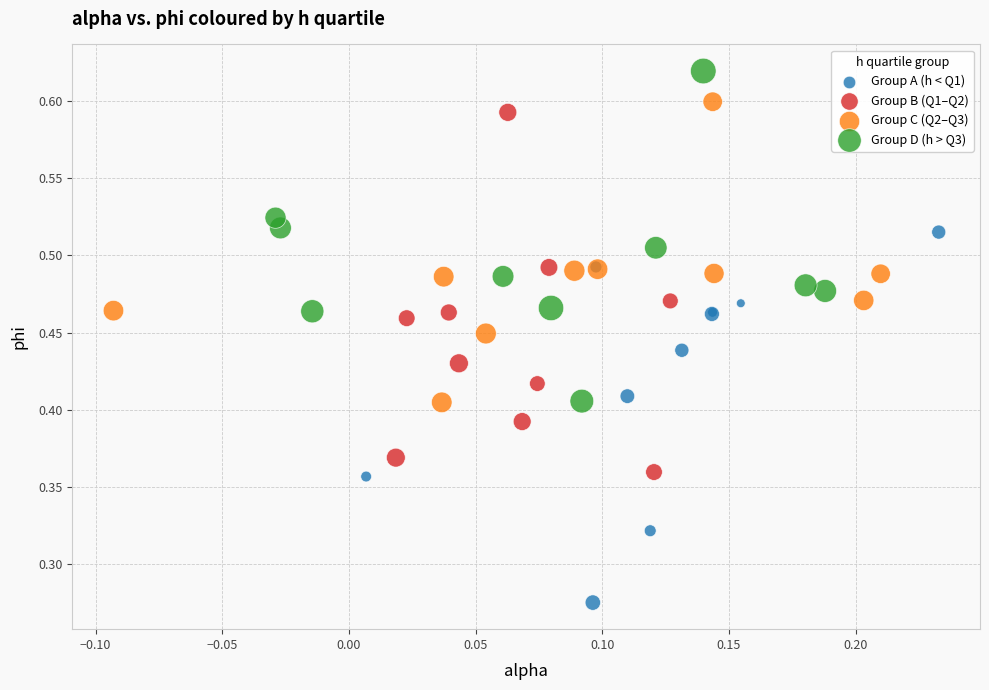

Which series contains the highest Y value?

Group D (h > Q3)